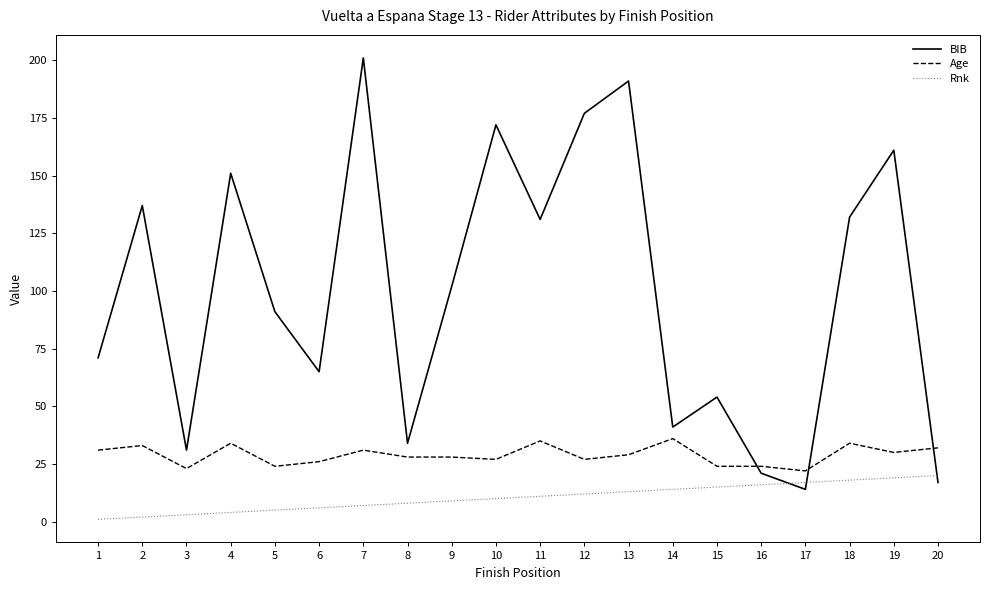

Which label corresponds to the largest value in the chart?

7